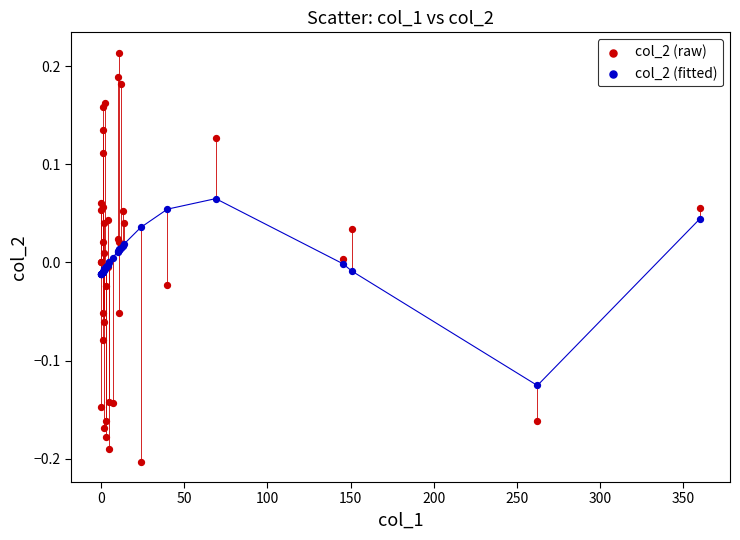

Which series contains the highest Y value?

col_2 (raw)